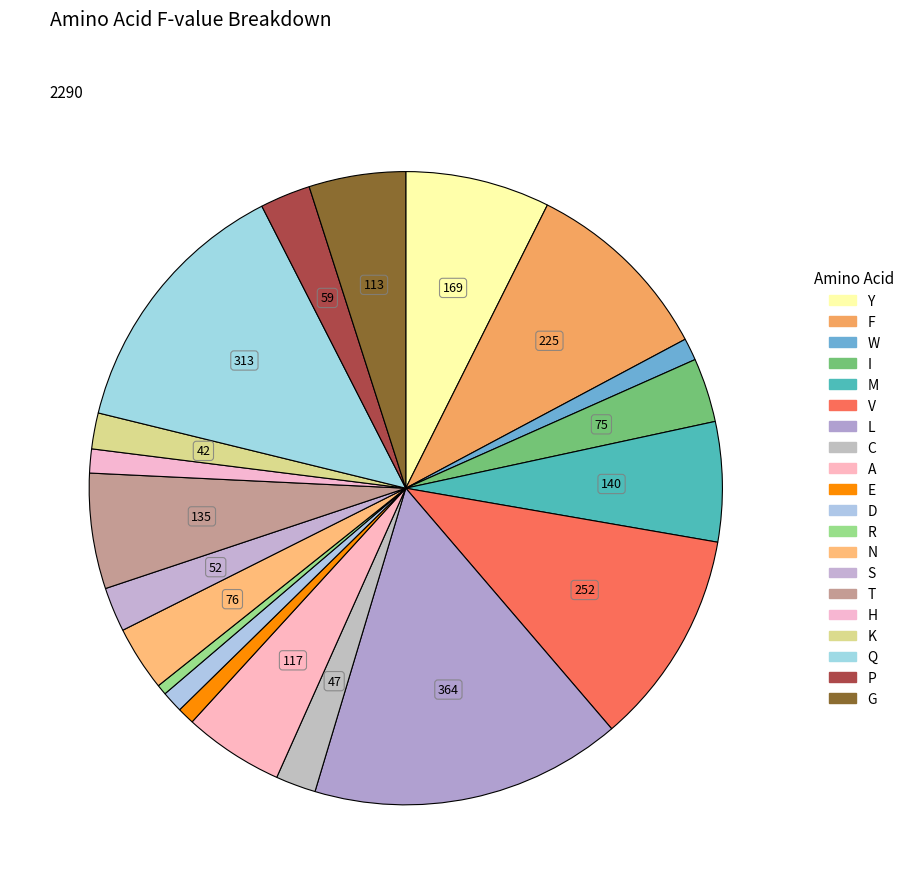

Does P account for over 50% of the chart?

No